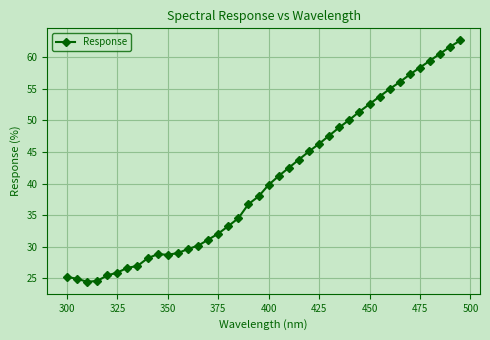

What is the average value?

40.5